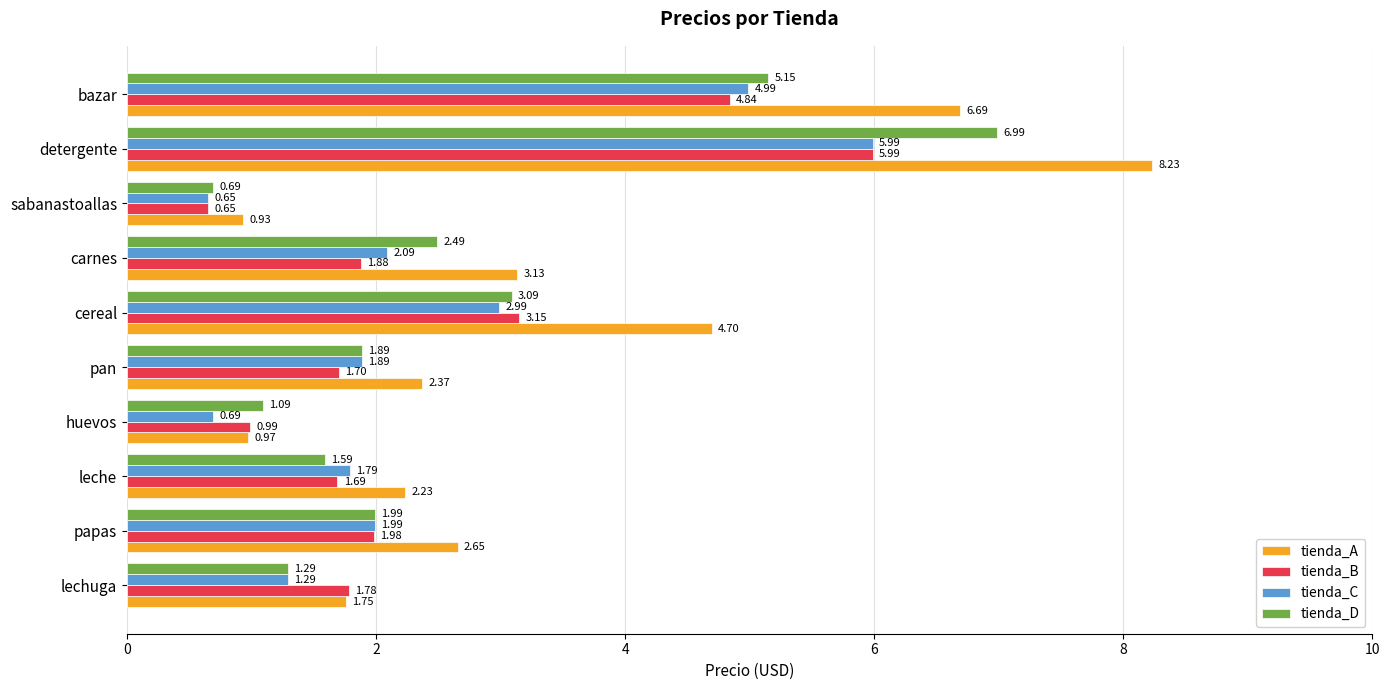

What is the sum of all tienda_C values?

24.4